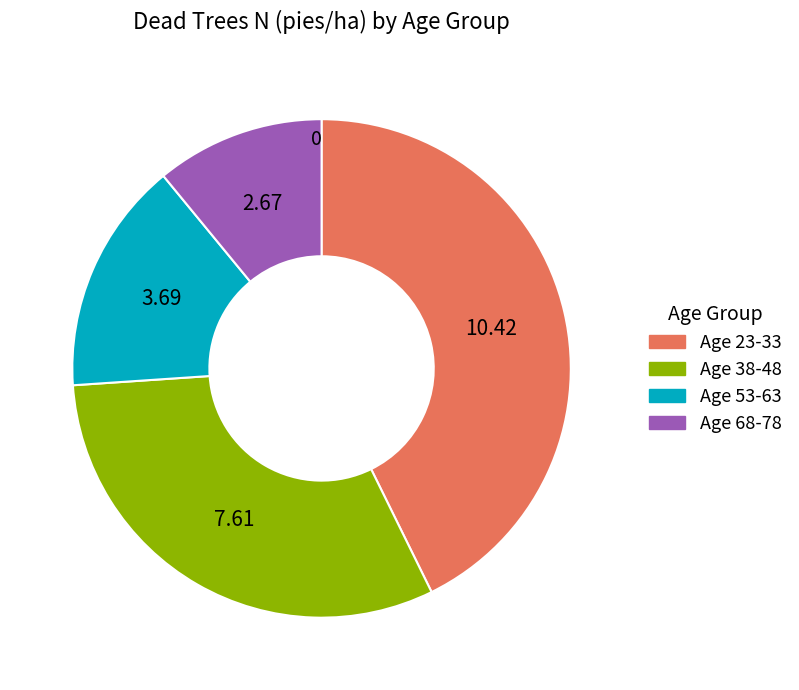

Does any single category account for the majority?

No